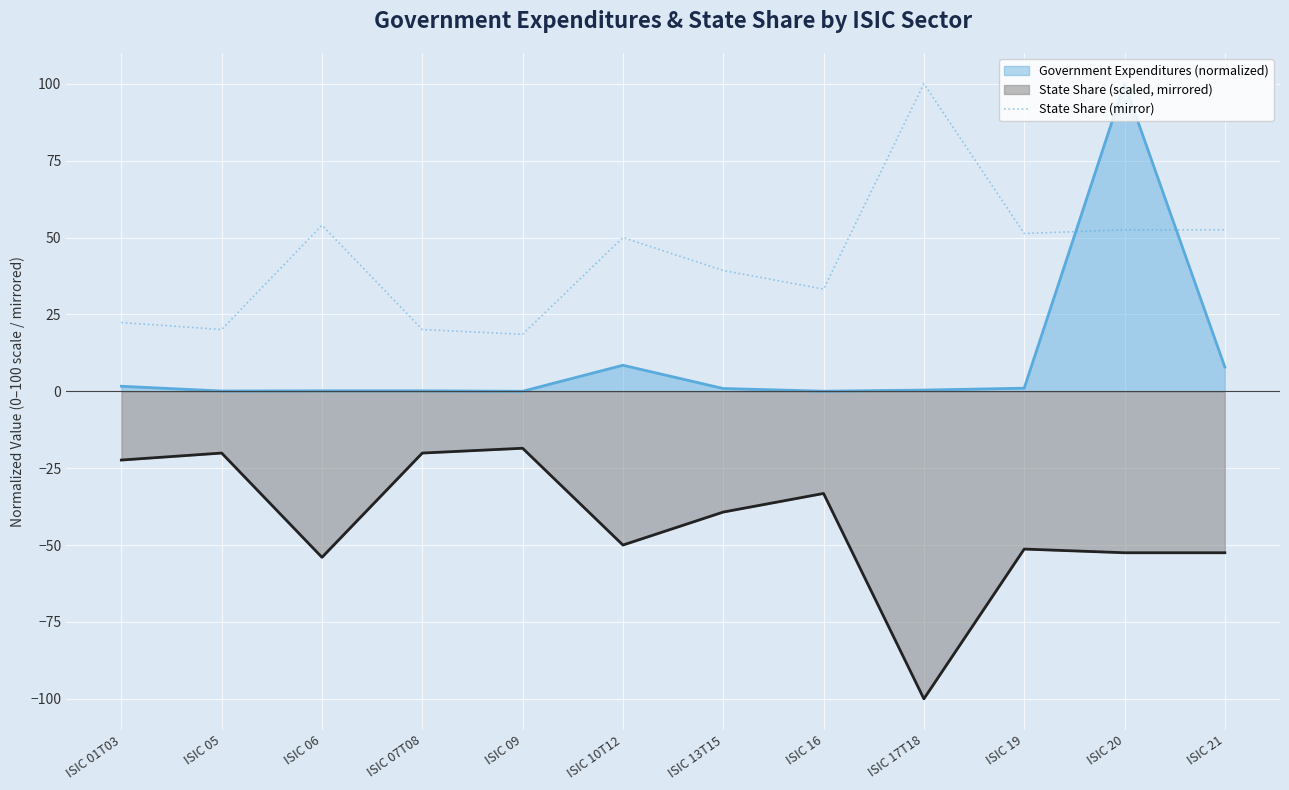

Between ISIC 19 and ISIC 20, which is larger?

ISIC 20